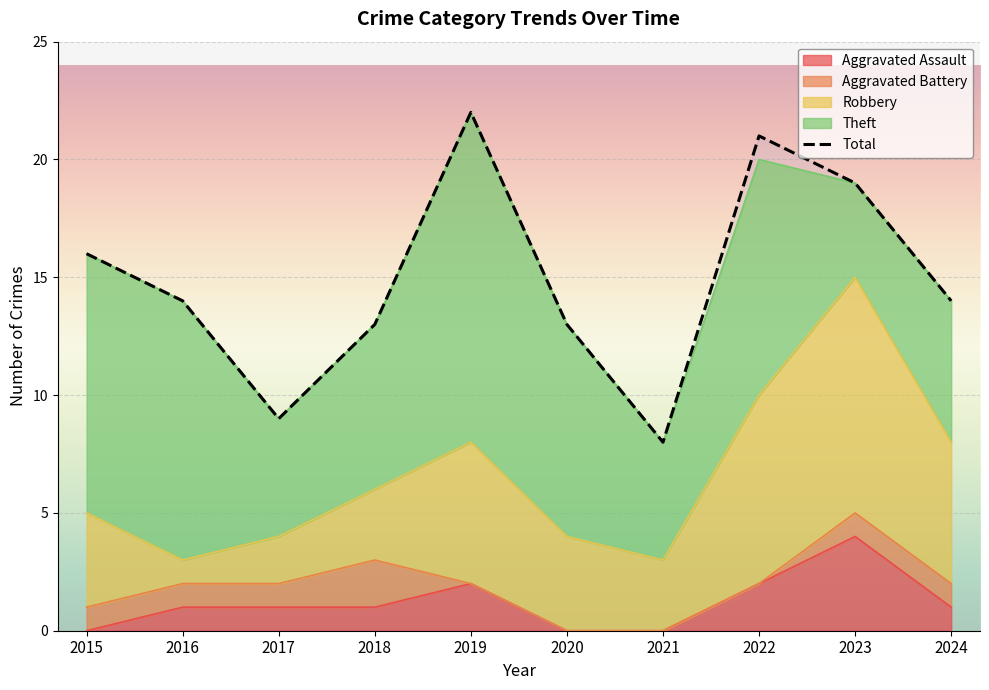

Reading left to right, list all the values displayed in this chart.

16	14	9	13	22	13	8	21	19	14